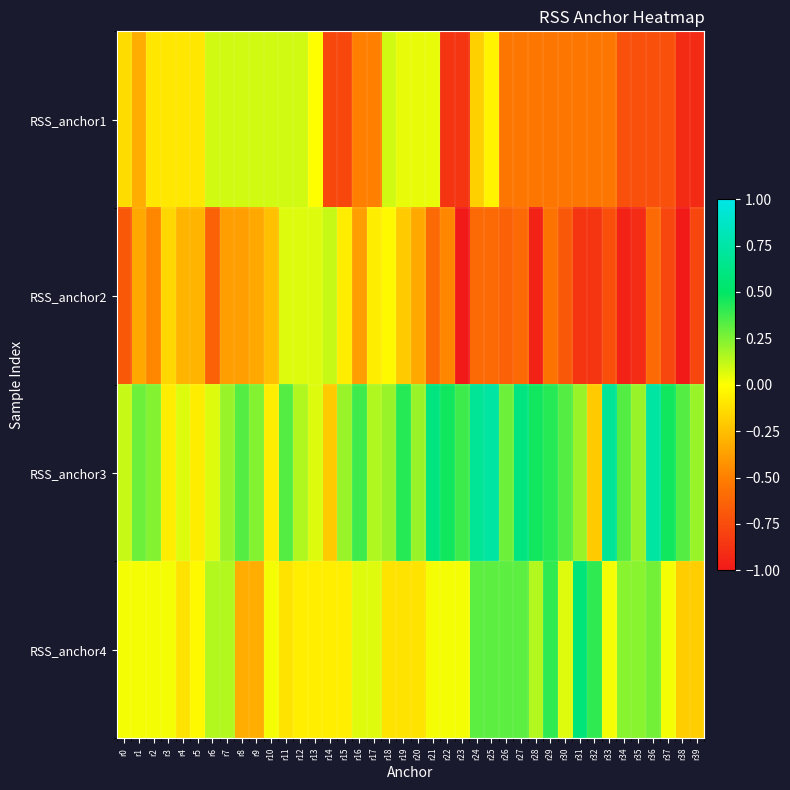

What is the greatest value displayed?

0.7